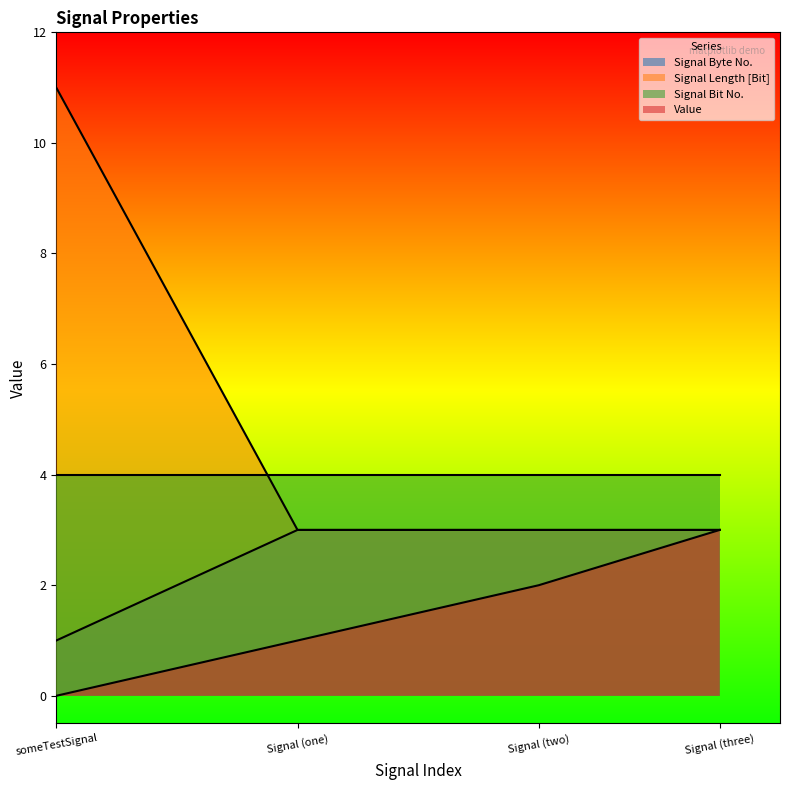

Rank the series by their average value, from highest to lowest.

Signal Length [Bit], Signal Bit No., Signal Byte No., Value